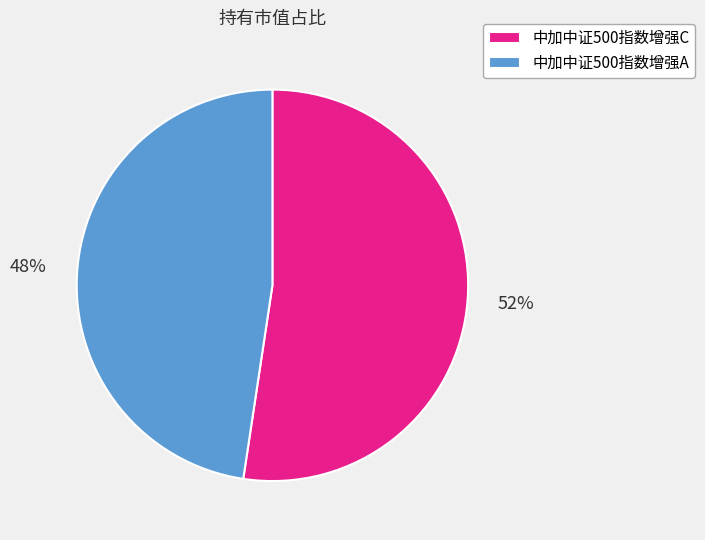

Count the number of slices in the pie.

2